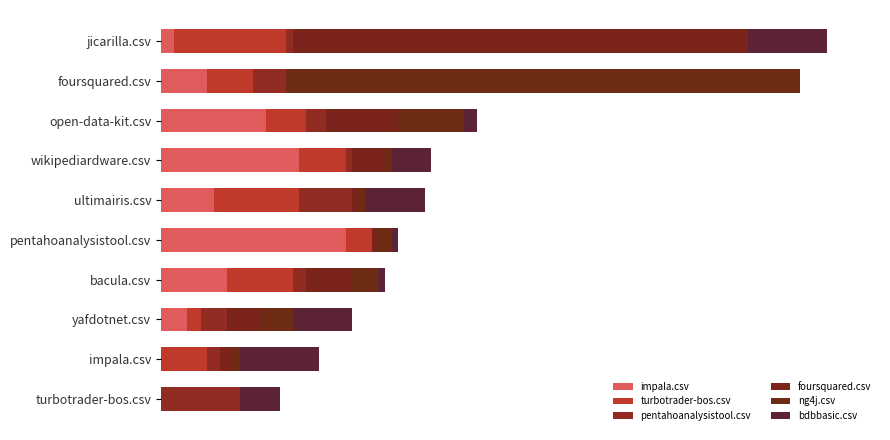

Reading left to right, what are all the values shown in this chart?

impala.csv: 0	0	4	10	28	8	21	16	7	2
turbotrader-bos.csv: 0	7	2	10	4	13	7	6	7	17
pentahoanalysistool.csv: 12	2	4	2	0	8	1	3	5	1
foursquared.csv: 0	2	5	7	1	1	5	11	0	69
ng4j.csv: 0	1	5	4	2	1	1	10	78	0
bdbbasic.csv: 6	12	9	1	1	9	6	2	0	12